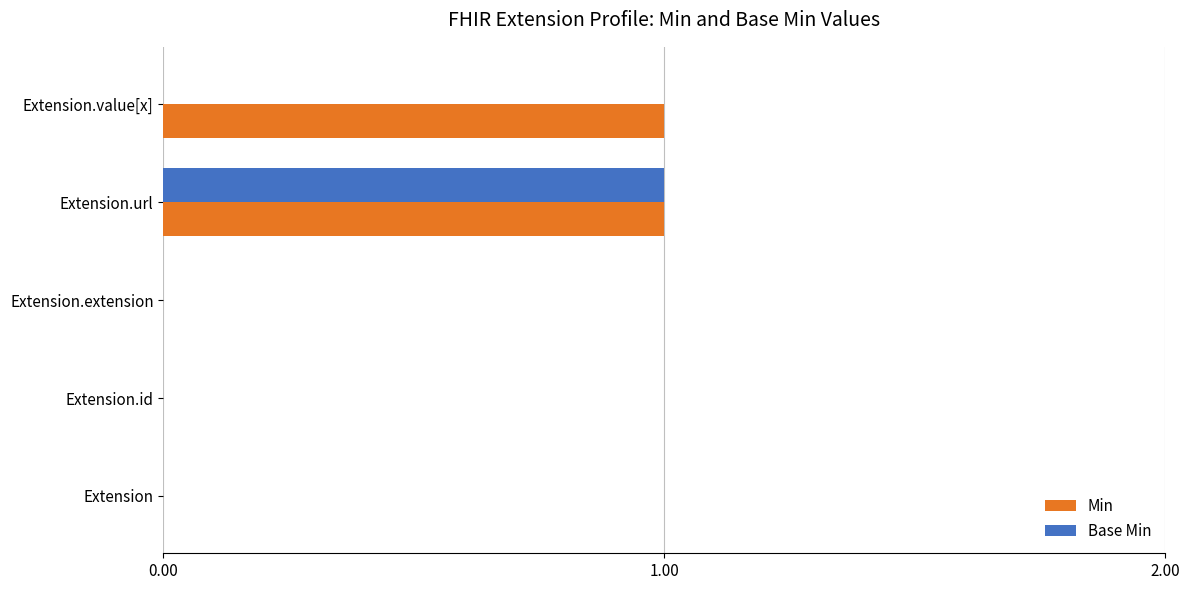

The Min series shows 1 at Extension.value[x]. True or false?

True